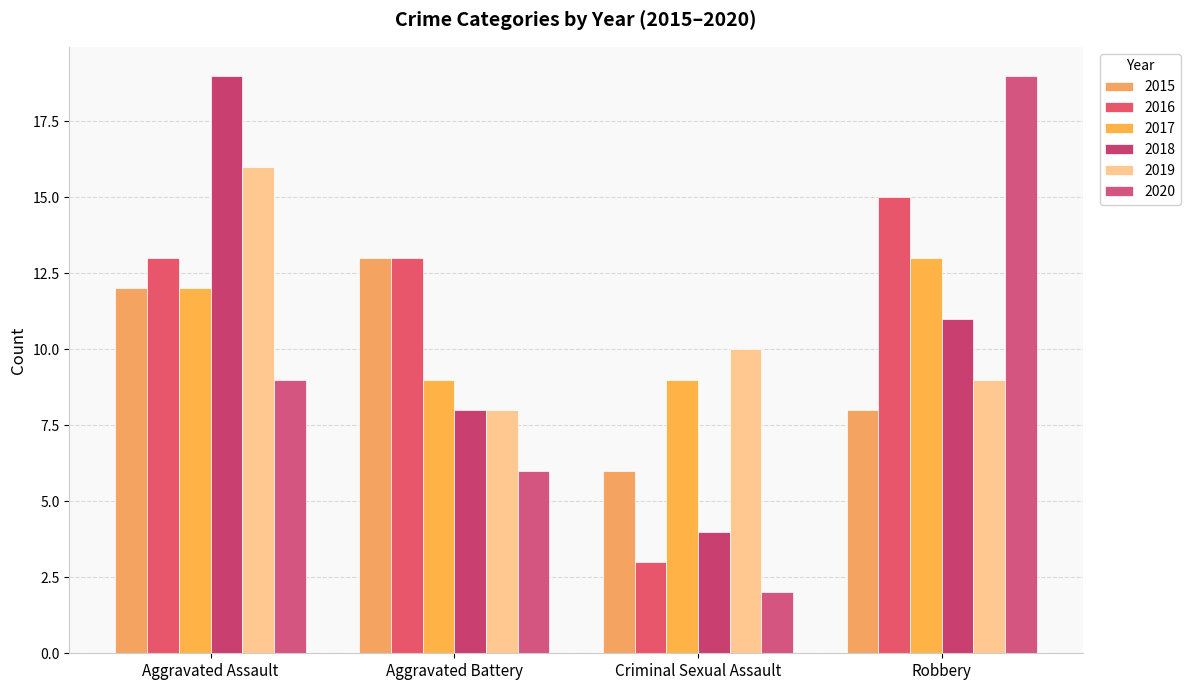

What is the greatest value displayed?

19